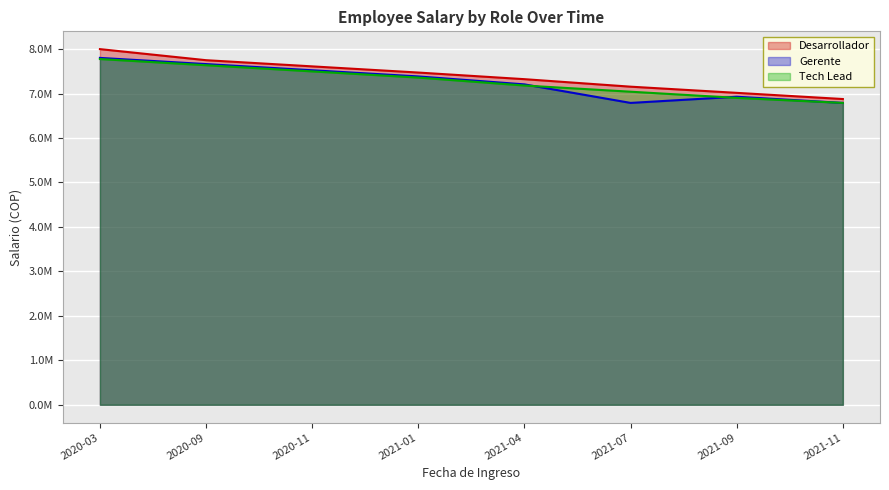

How many series are shown in this chart?

3